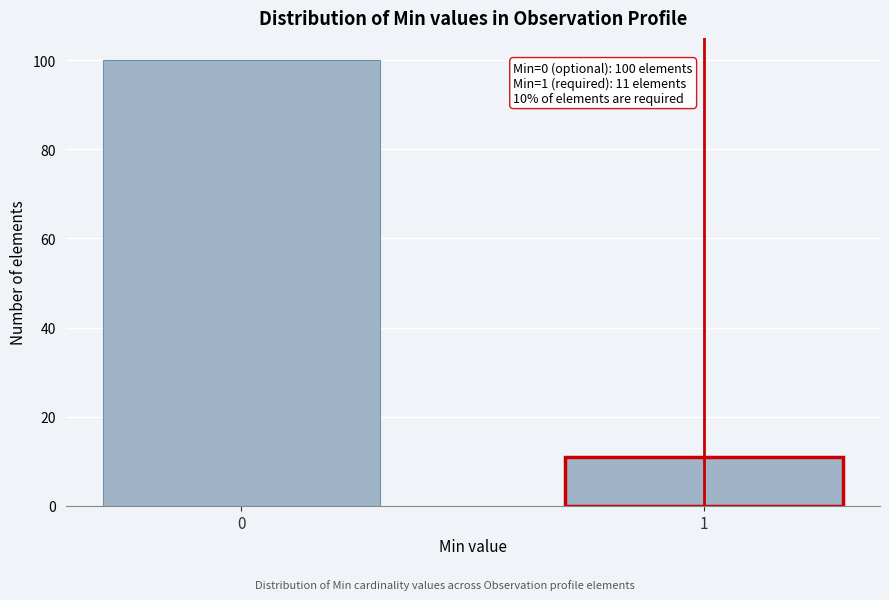

Reading left to right, list all the values displayed in this chart.

0=100	1=11